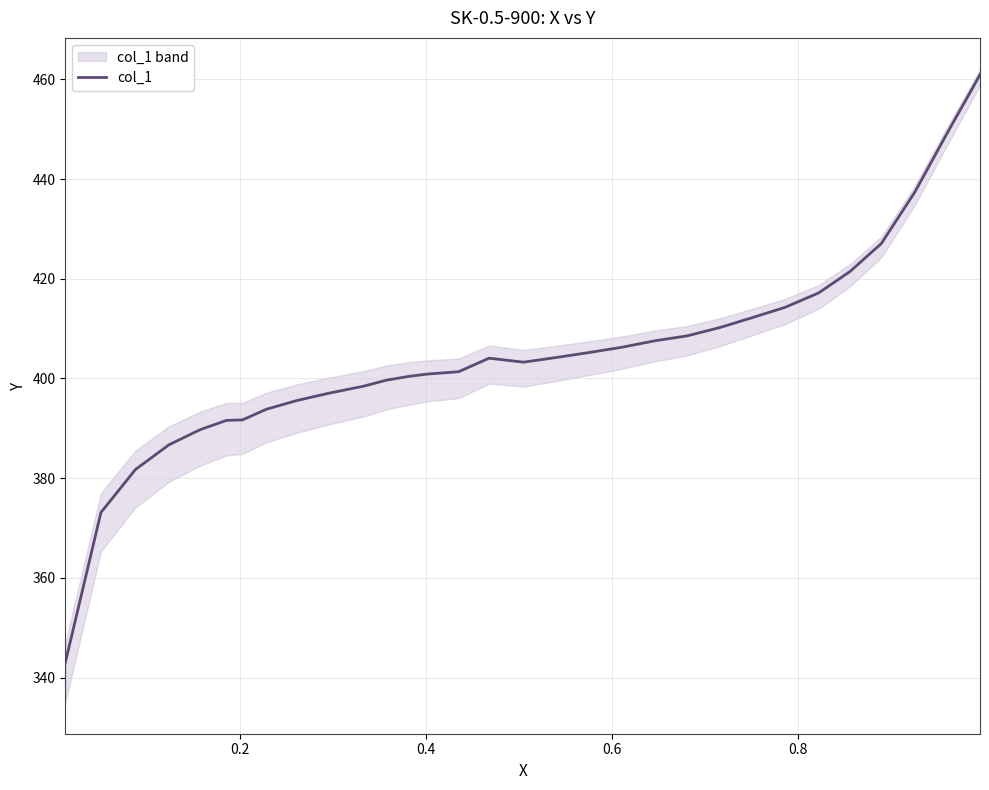

What is the maximum value for col_1?

461.0